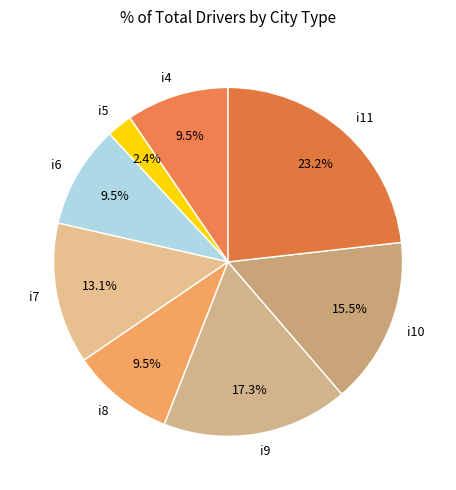

What is the largest slice in the pie chart?

i11